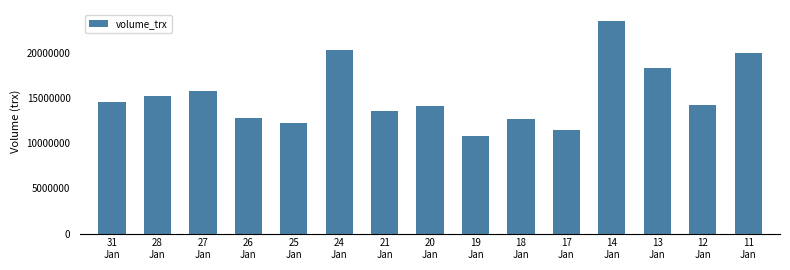

Reading left to right, extract all data points from this chart.

31
Jan=14572900	28
Jan=15294100	27
Jan=15870600	26
Jan=12829500	25
Jan=12274100	24
Jan=20380300	21
Jan=13557400	20
Jan=14110400	19
Jan=10858300	18
Jan=12675900	17
Jan=11485800	14
Jan=23627400	13
Jan=18421400	12
Jan=14257400	11
Jan=20050800